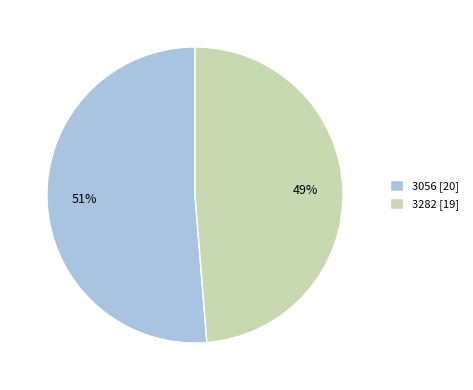

Combined, do 3056 and 3282 account for over 50%?

Yes